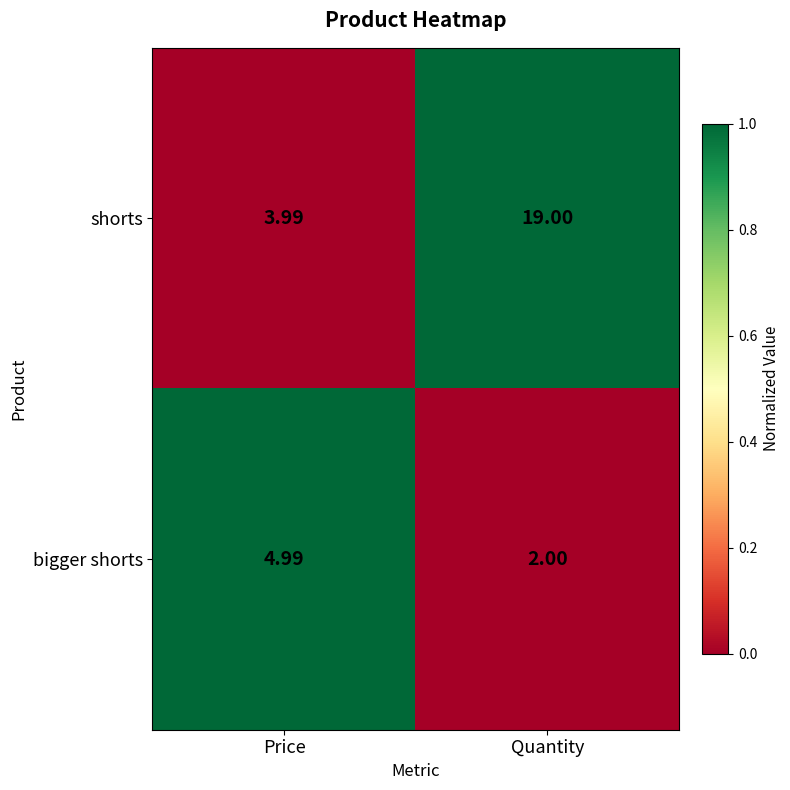

At which category does the chart reach its peak across all series?

Quantity